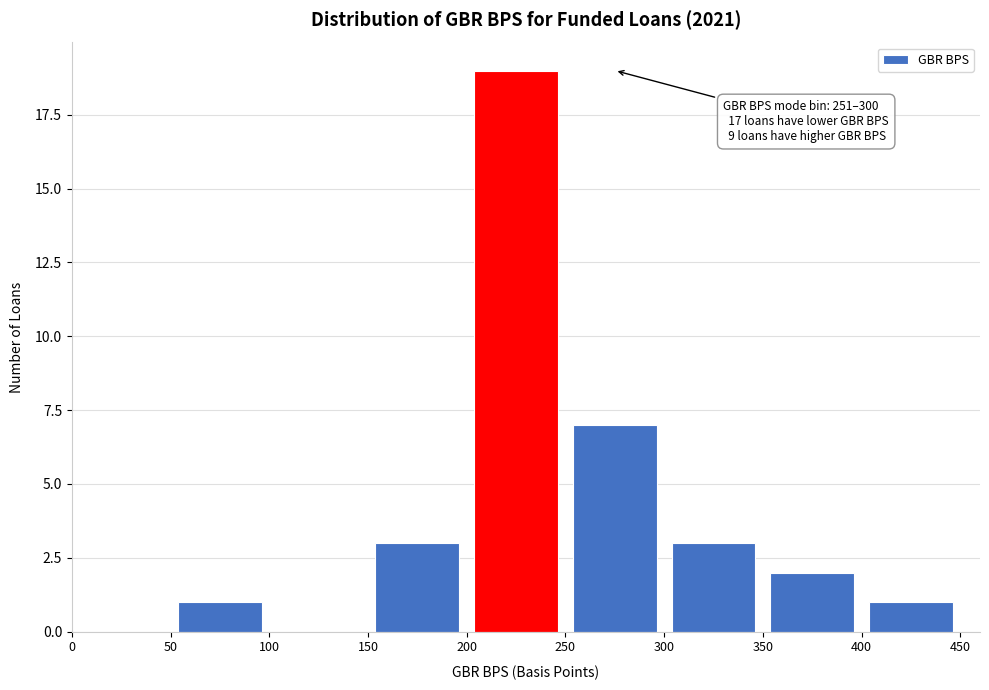

Over which range of the x-axis is the bar tallest?

200 to 250